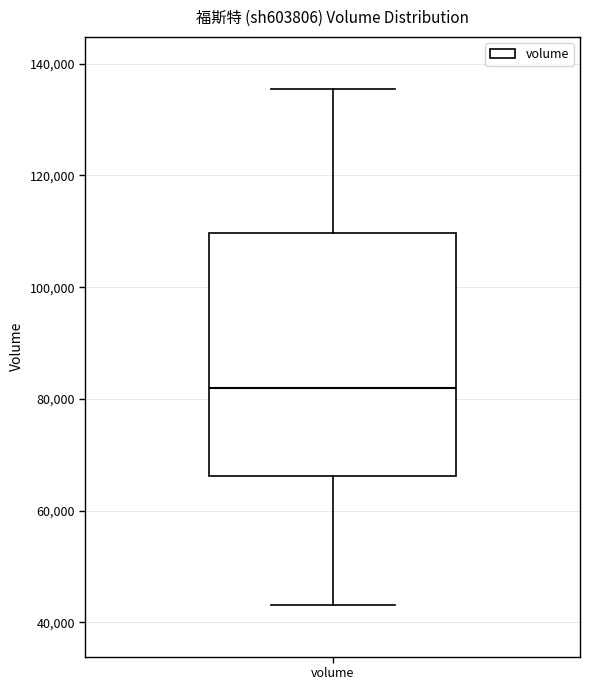

Read this box plot against the y-axis: the position of the median line, the range covered by the box, and the ends of both whiskers. The values are not printed on the chart, so give them approximately, as read against the axis.

median 82000, box 66000 to 110000, whiskers 44000 to 136000